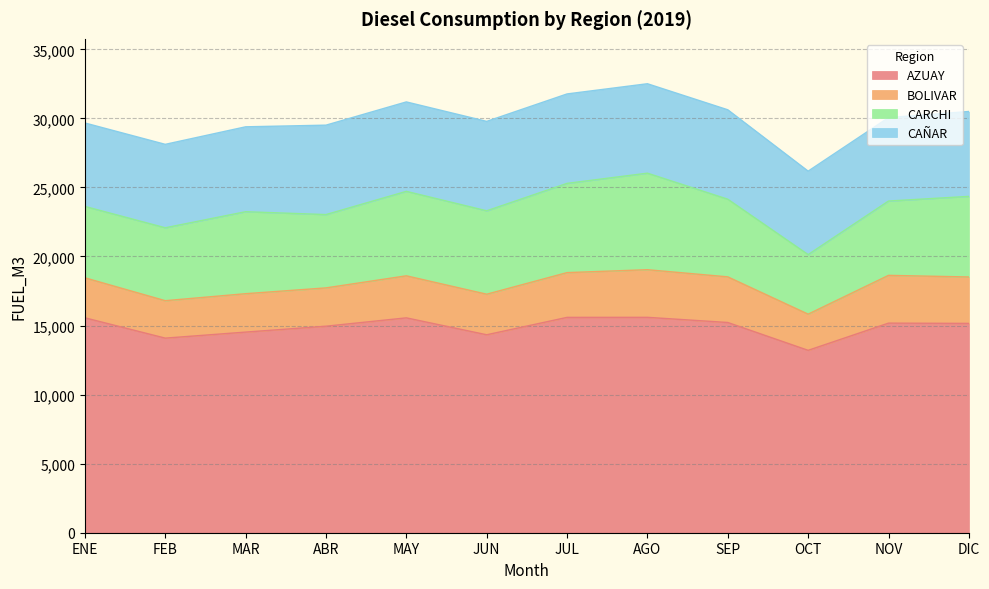

Which label corresponds to the largest value in the chart?

AGO